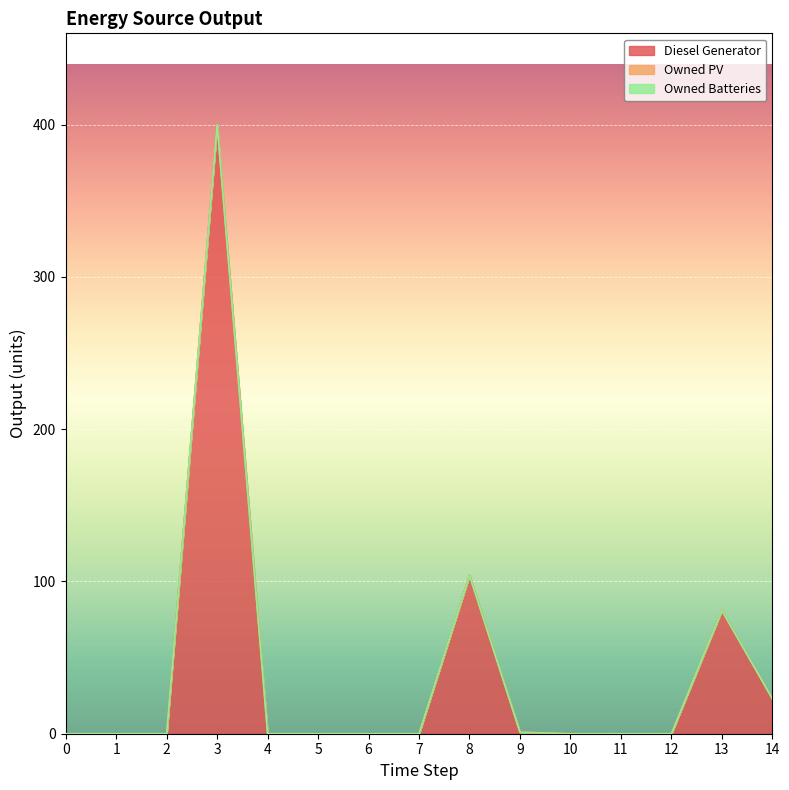

Is the value of Diesel Generator at 10 greater than the value of Owned Batteries at 14?

No